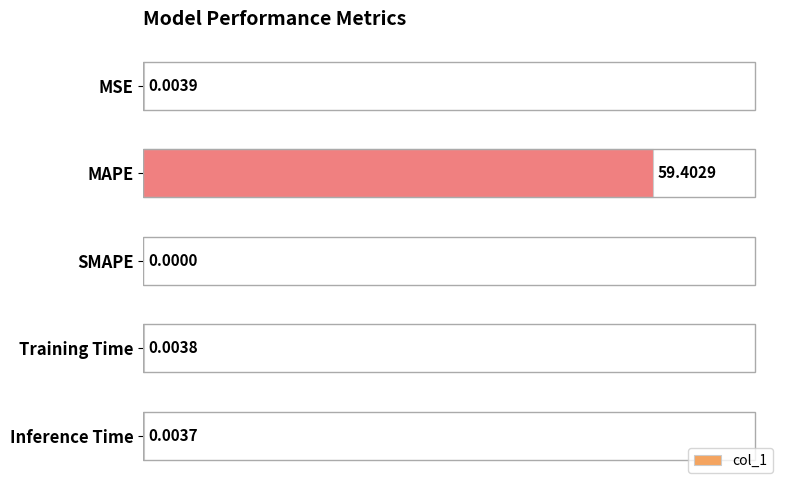

Which label corresponds to the largest value in the chart?

MAPE